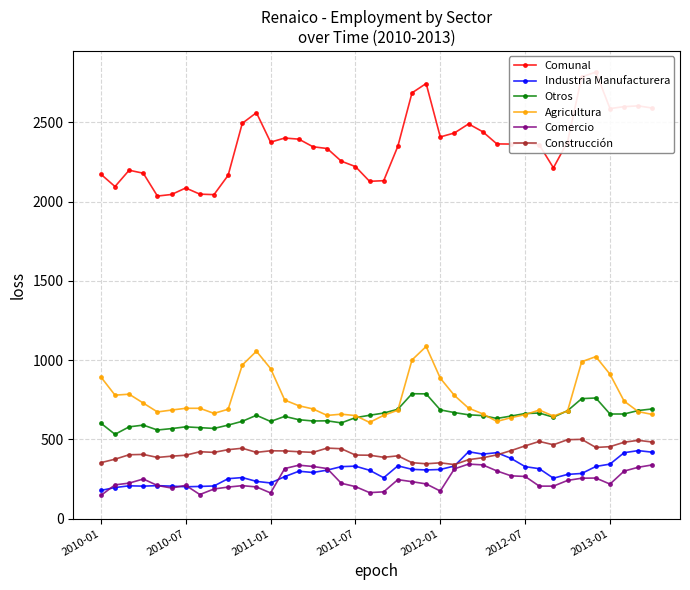

Reading right to left, extract all data points from this chart.

Comunal: 2590	2604	2599	2587	2817	2787	2378	2213	2358	2372	2363	2364	2441	2490	2433	2408	2745	2686	2349	2132	2128	2221	2255	2335	2346	2394	2401	2375	2561	2494	2166	2044	2047	2086	2045	2035	2179	2198	2095	2173
Industria Manufacturera: 419	429	416	344	329	285	279	255	315	328	380	416	407	422	332	310	307	311	333	258	305	331	328	306	291	299	265	225	235	259	252	206	203	201	205	208	205	207	196	178
Otros: 692	682	660	660	761	757	681	640	666	663	647	632	650	655	669	686	787	788	690	666	652	637	604	617	616	624	645	613	652	614	590	569	574	579	568	559	590	579	532	602
Agricultura: 657	675	741	911	1022	990	679	647	685	656	637	613	661	697	777	886	1086	1001	684	652	607	650	659	651	692	712	748	947	1056	969	690	664	696	696	685	673	729	785	779	894
Comercio: 339	324	300	218	256	255	241	205	205	266	270	301	339	344	314	174	219	233	246	169	164	202	223	316	329	337	316	162	200	208	199	187	152	210	193	209	250	224	213	146
Construcción: 483	494	482	454	449	500	498	466	487	459	429	402	384	372	341	352	346	353	396	387	400	401	441	445	418	422	427	428	418	444	435	418	422	400	394	386	405	403	375	353